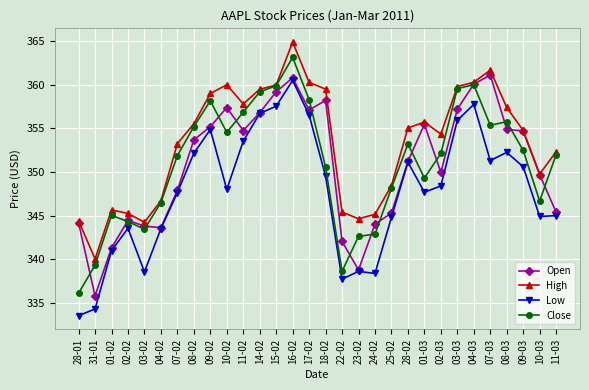

The Close series shows 85.7 at 03-02. True or false?

False